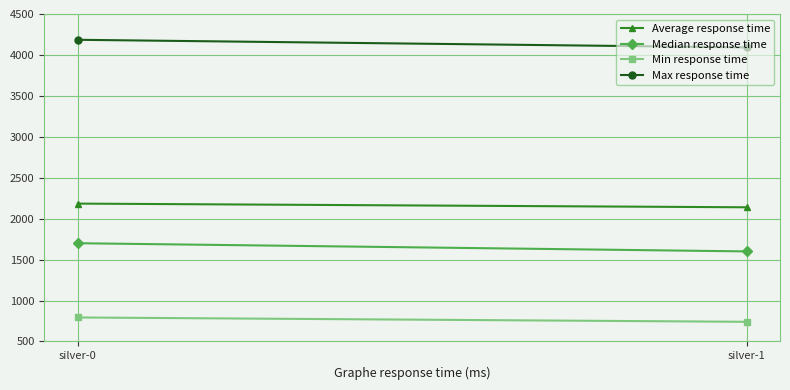

How many data points does each series have?

2